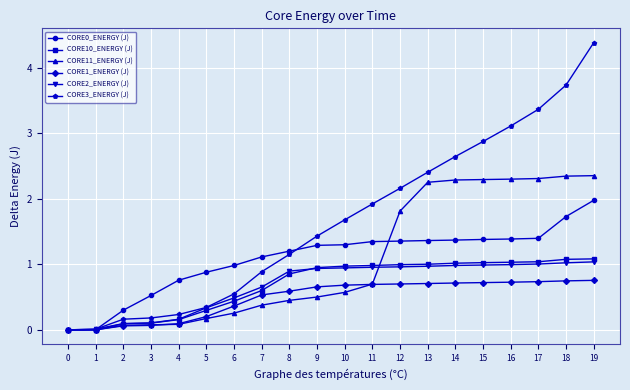

What is the highest value of the CORE10_ENERGY (J) series?

1.1